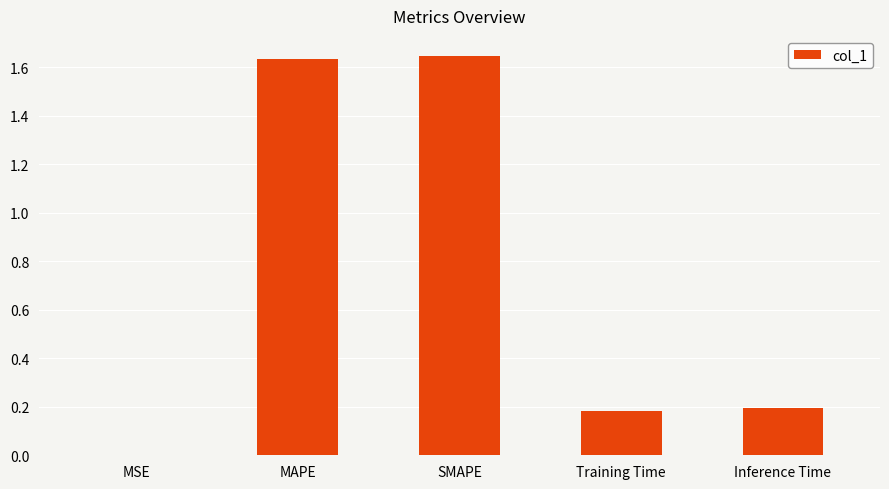

Which has a higher value, Inference Time or MAPE?

MAPE